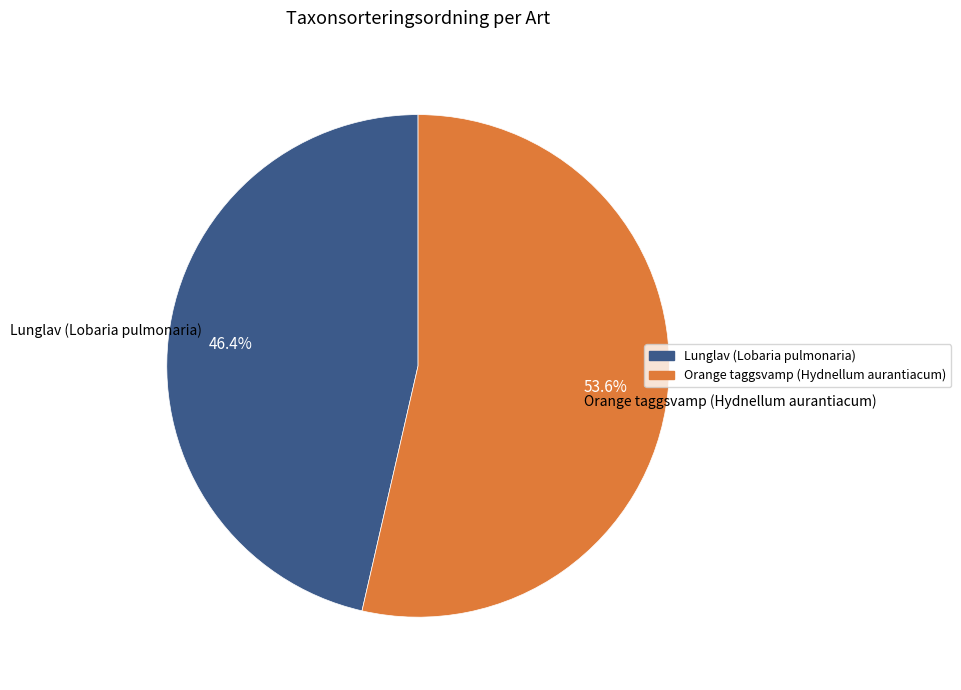

Which category has the smallest portion of the pie?

Lunglav (Lobaria pulmonaria)